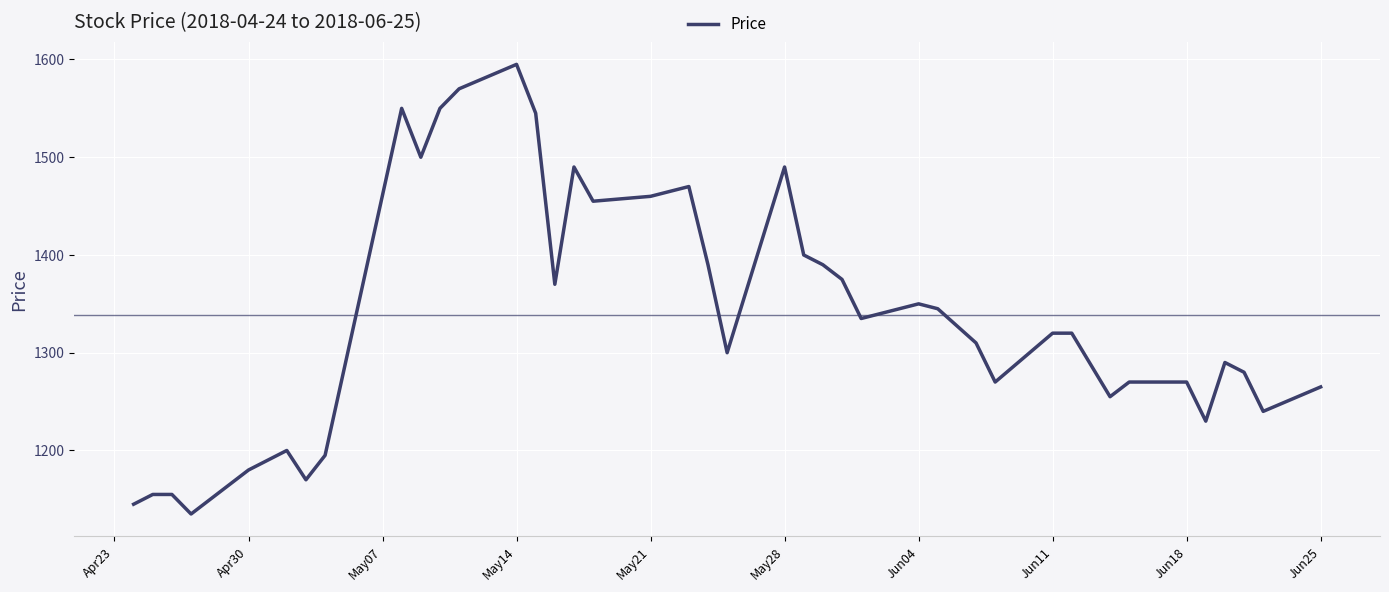

What is the difference between the maximum and minimum values?

460